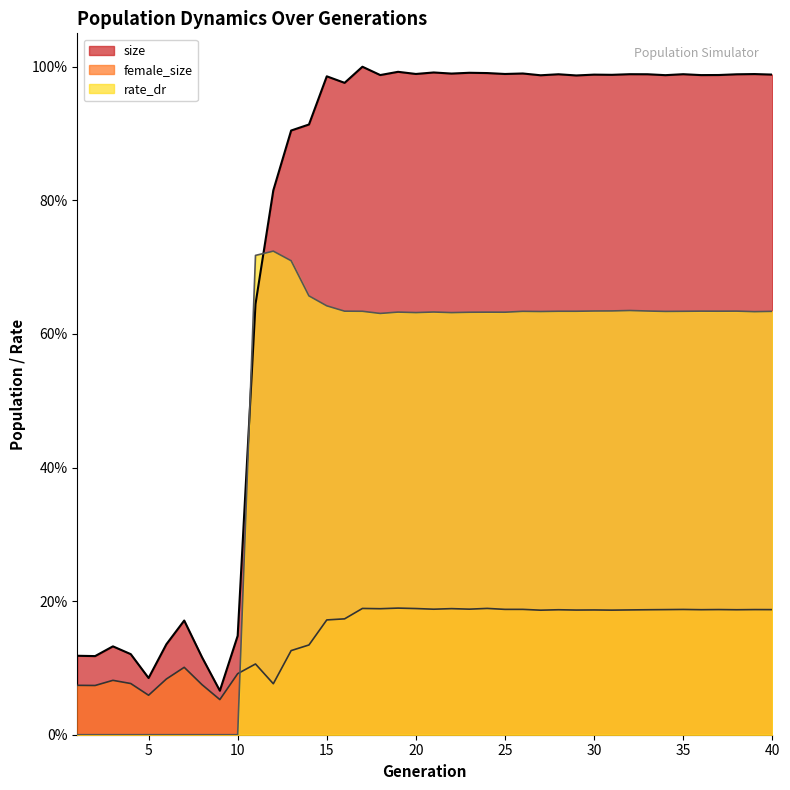

What is the approximate value of rate_dr at 21?

0.6